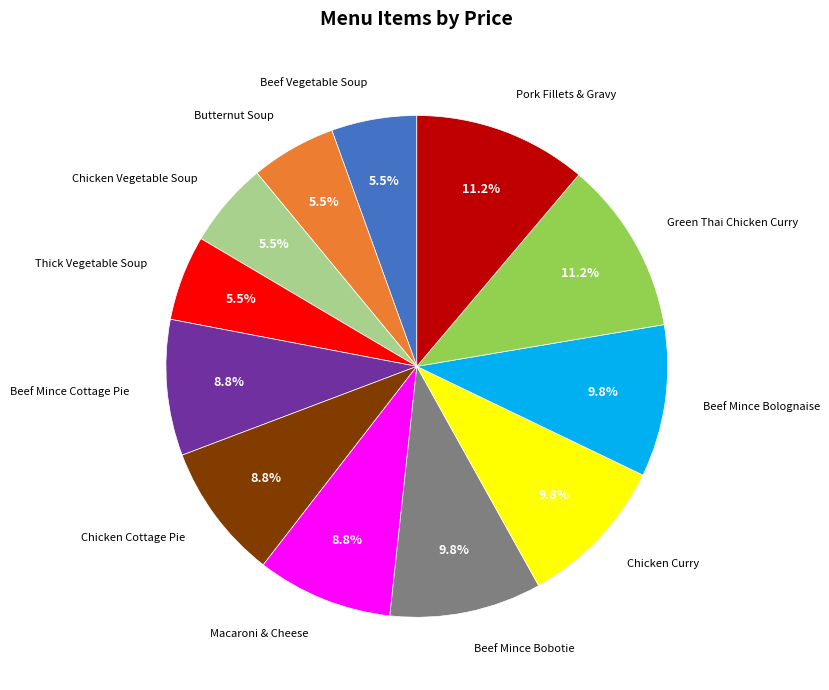

Is there a majority slice in this chart?

No